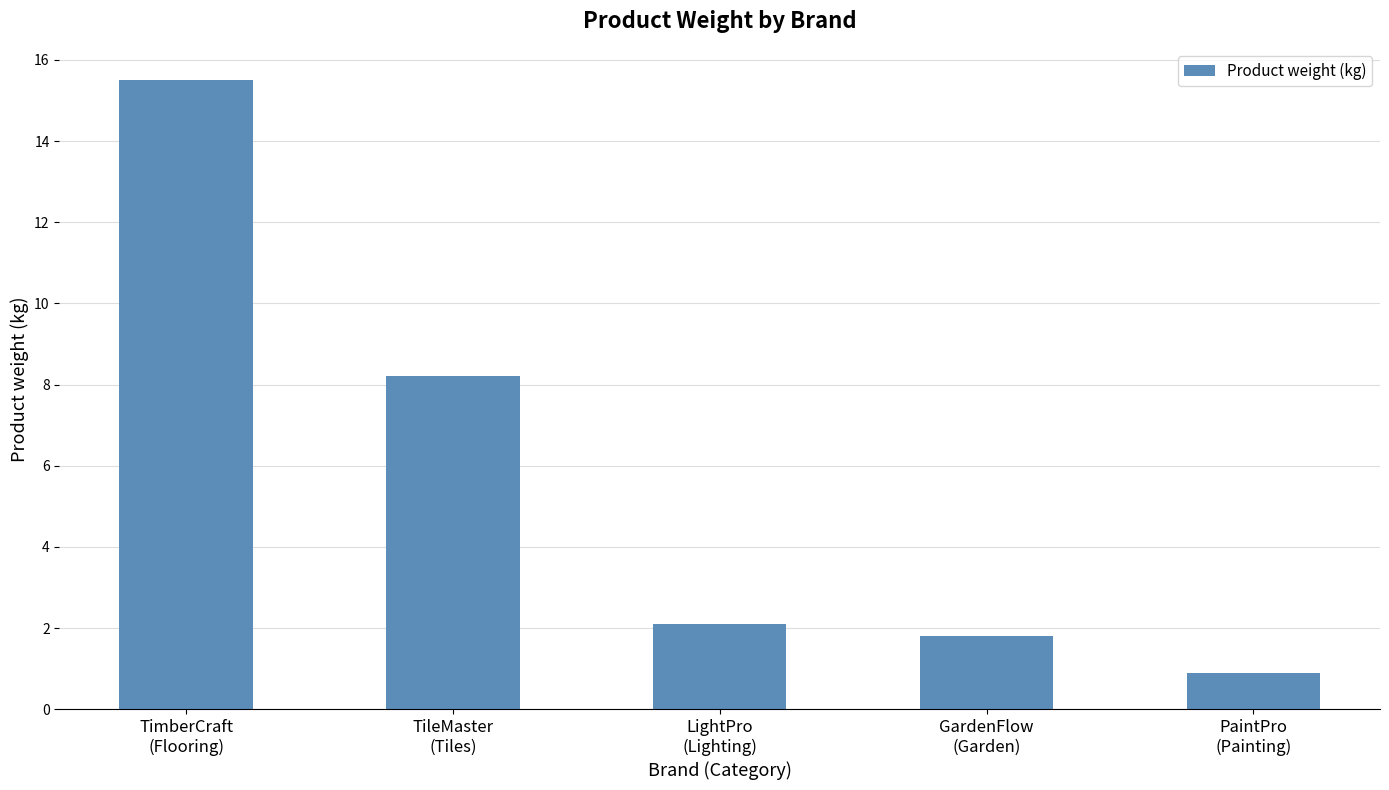

The chart shows a value of 0.9 at PaintPro
(Painting). True or false?

True